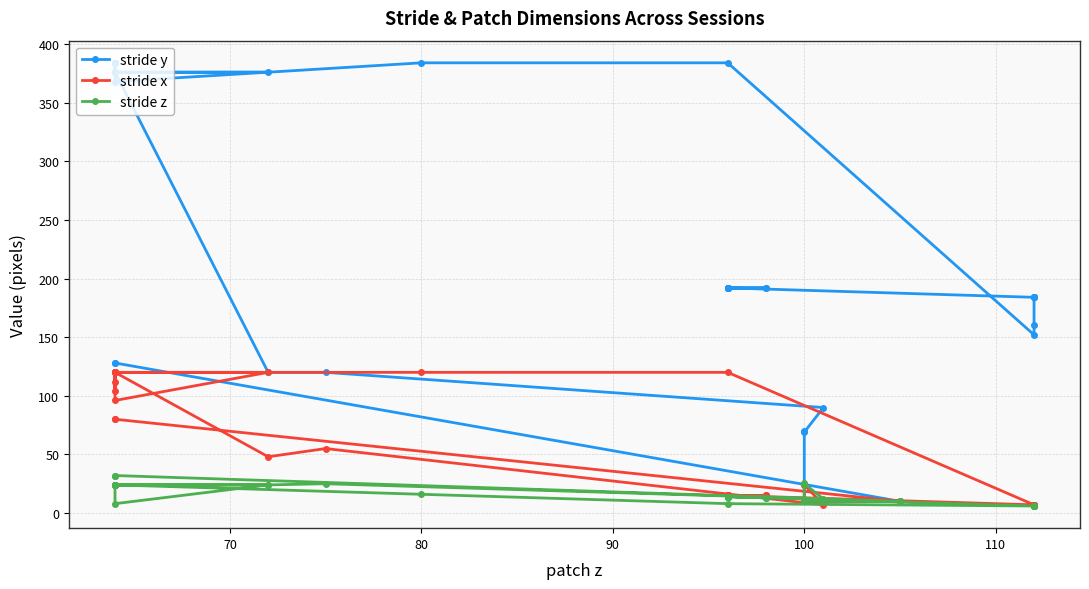

The value of stride x at 120 is 10. True or false?

False